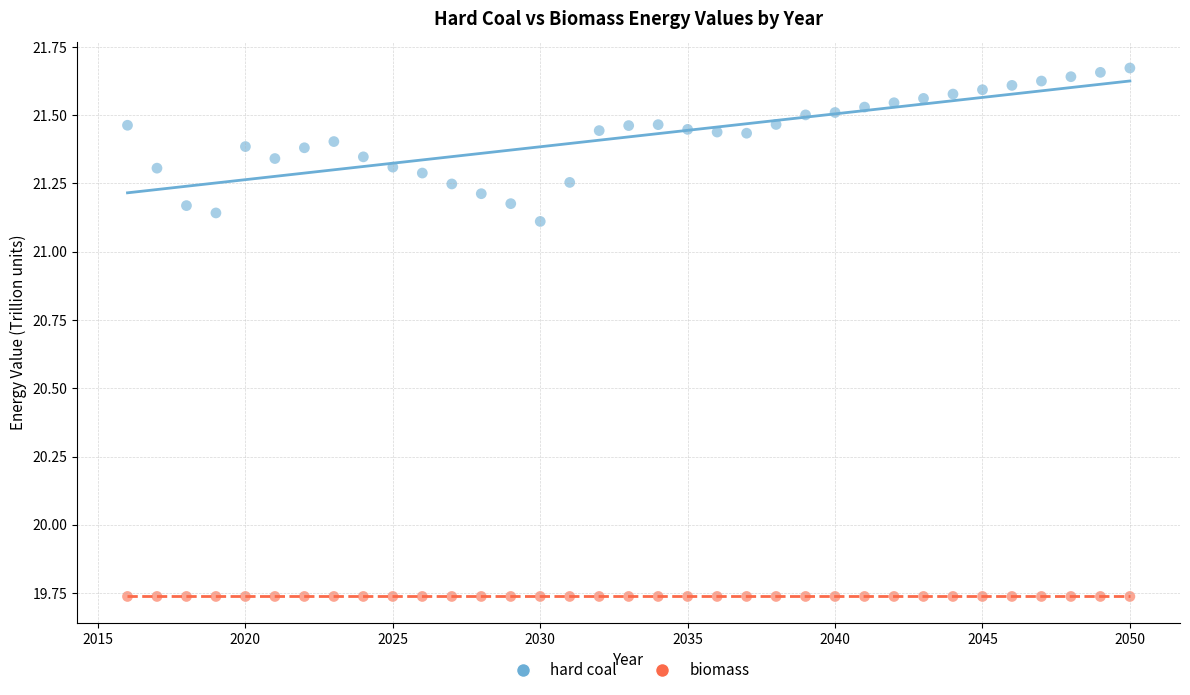

Which series reaches the minimum Y coordinate?

biomass